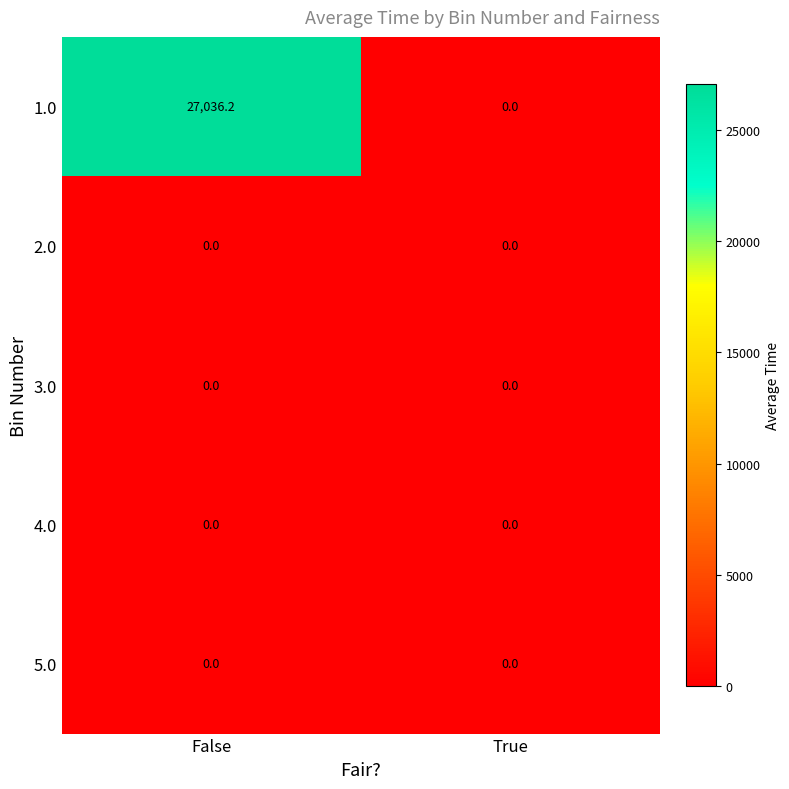

Reading left to right, extract all data points from this chart.

1.0: False=27036.2	True=0.0
2.0: False=0.0	True=0.0
3.0: False=0.0	True=0.0
4.0: False=0.0	True=0.0
5.0: False=0.0	True=0.0